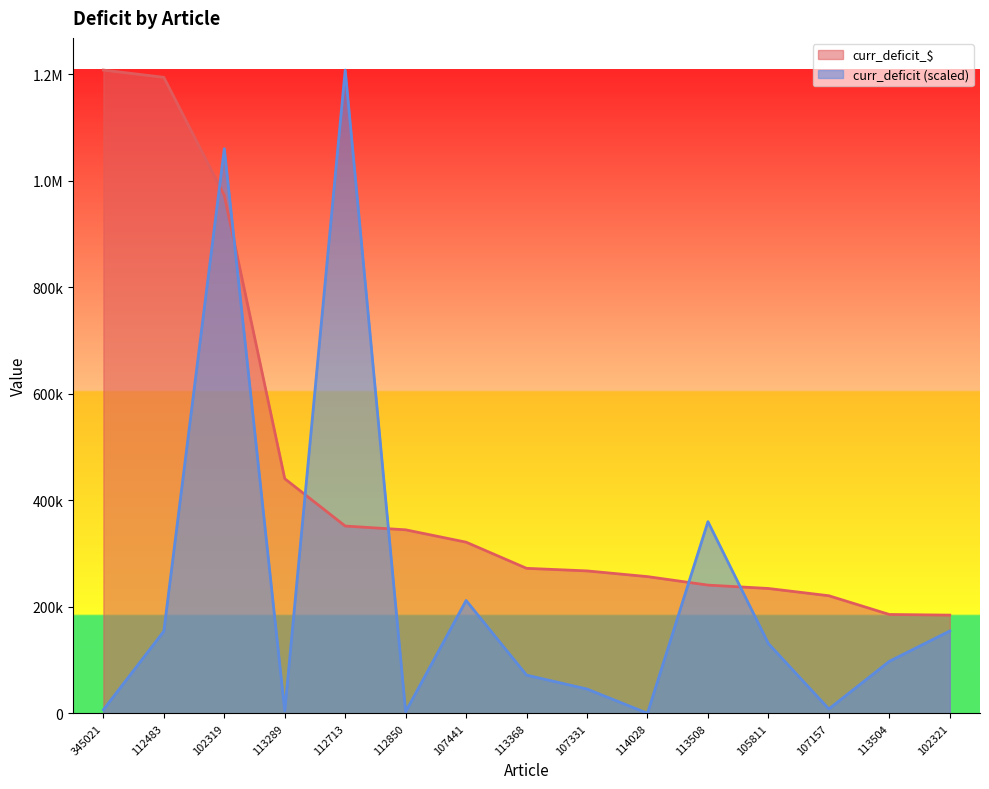

True or false: curr_deficit_$ and curr_deficit intersect in this chart.

True